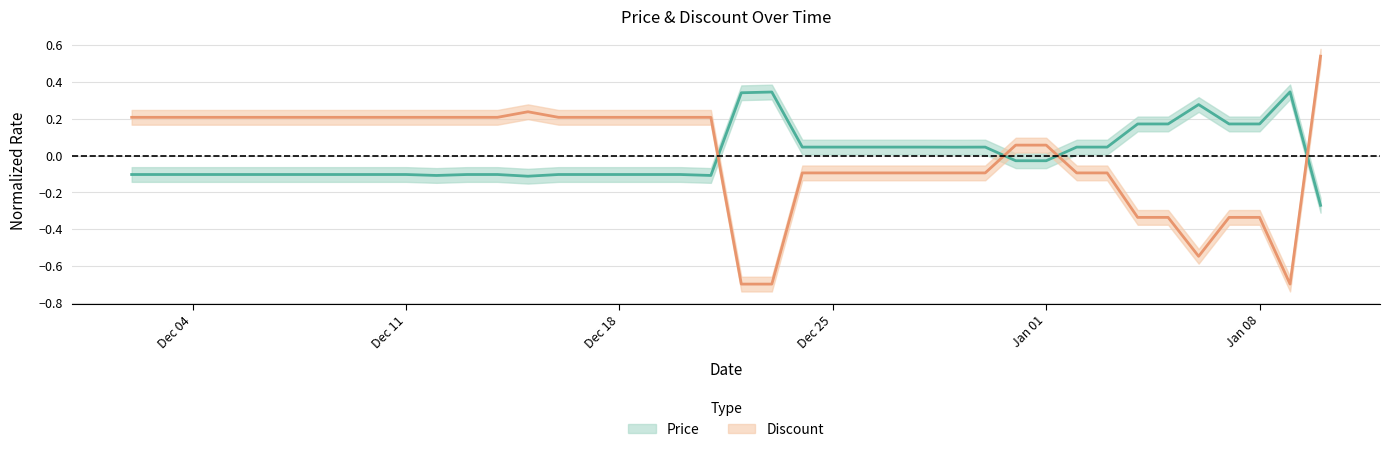

At 2023-12-09, list the series in order from smallest to largest.

Price, Discount